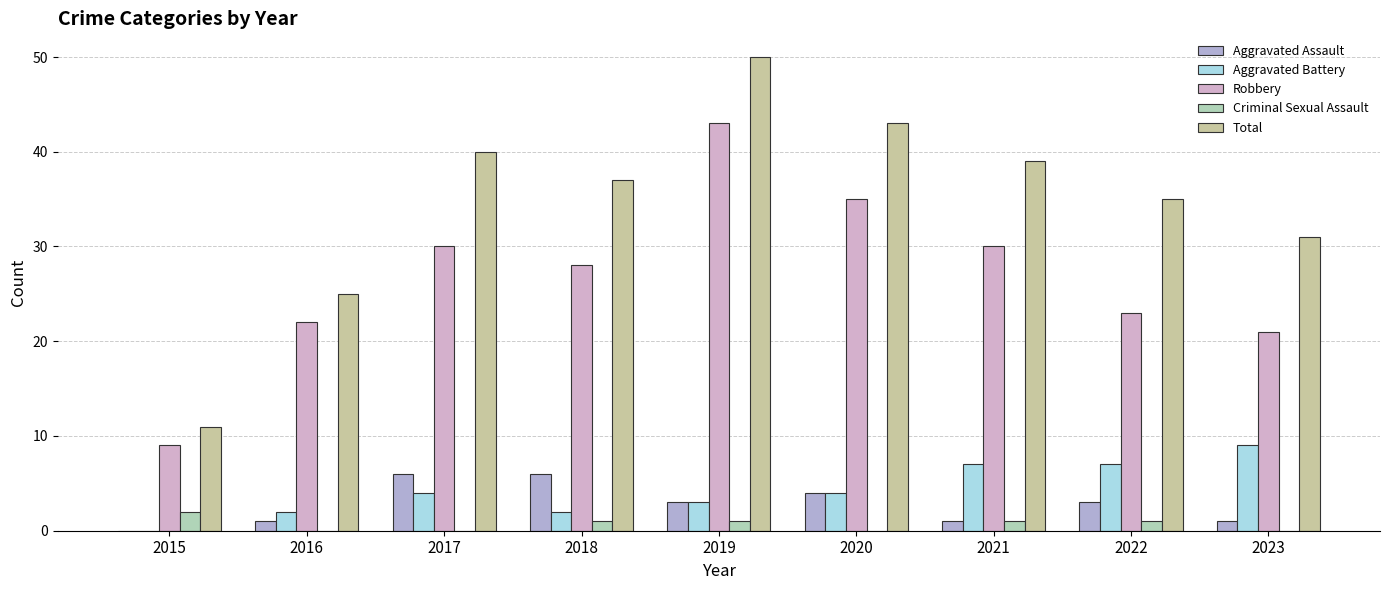

Between 2017 and 2022, which series saw the biggest shift?

Robbery